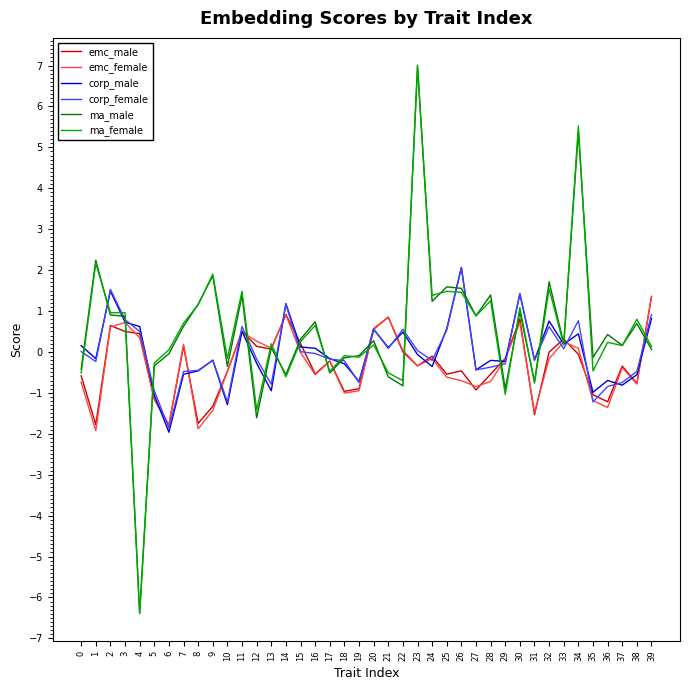

At which label does ma_male reach its peak?

23